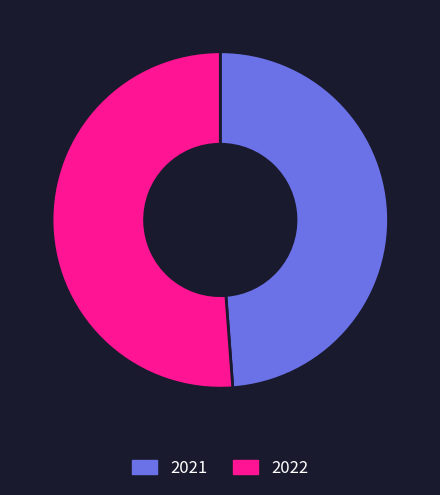

Which category has the smallest portion of the pie?

2021